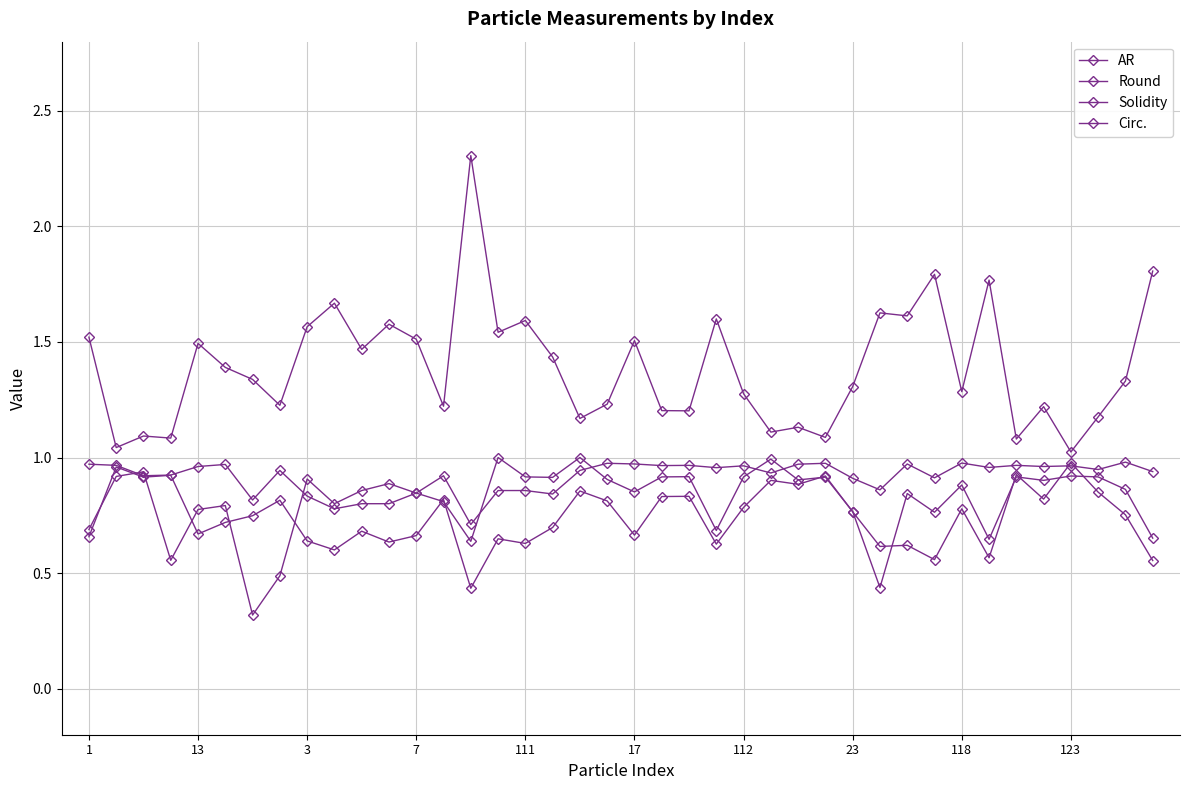

In AR, how many points are lower than both neighbors (excluding endpoints)?

14